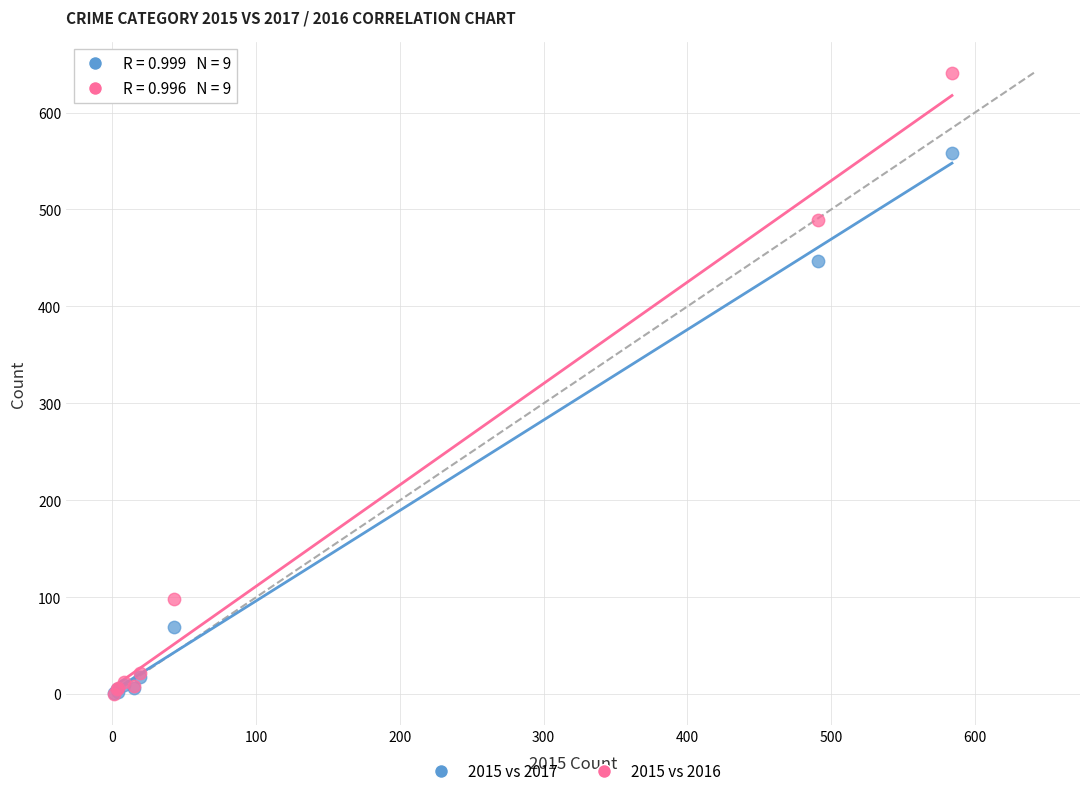

In the 2015 vs 2016 series, what Y value is closest to 320?

489